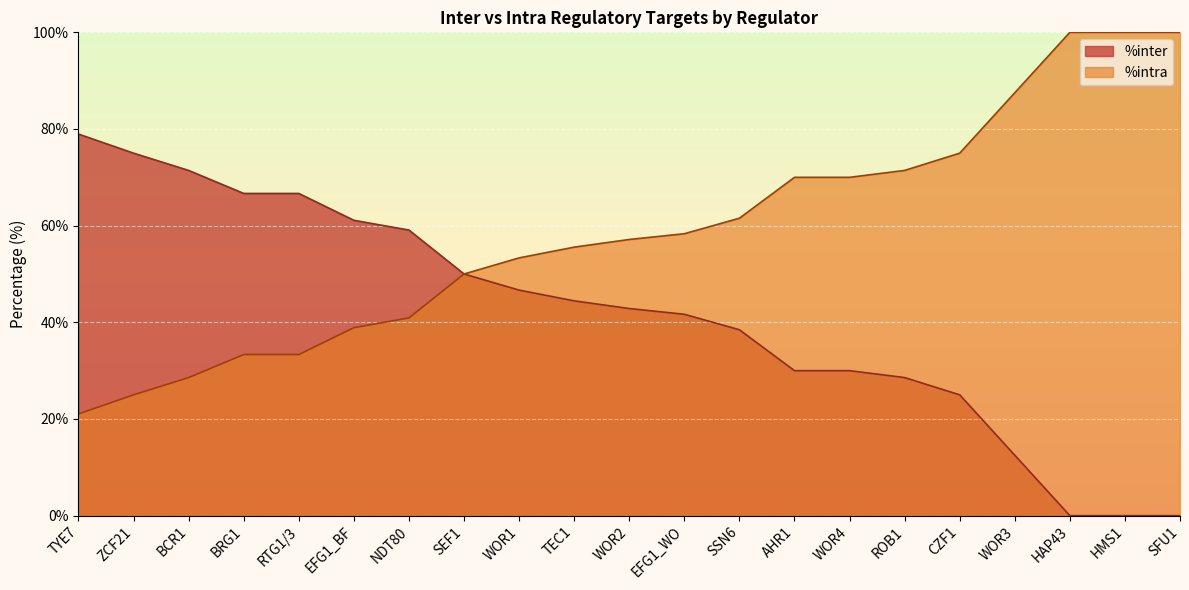

At which label does %intra reach its minimum?

TYE7